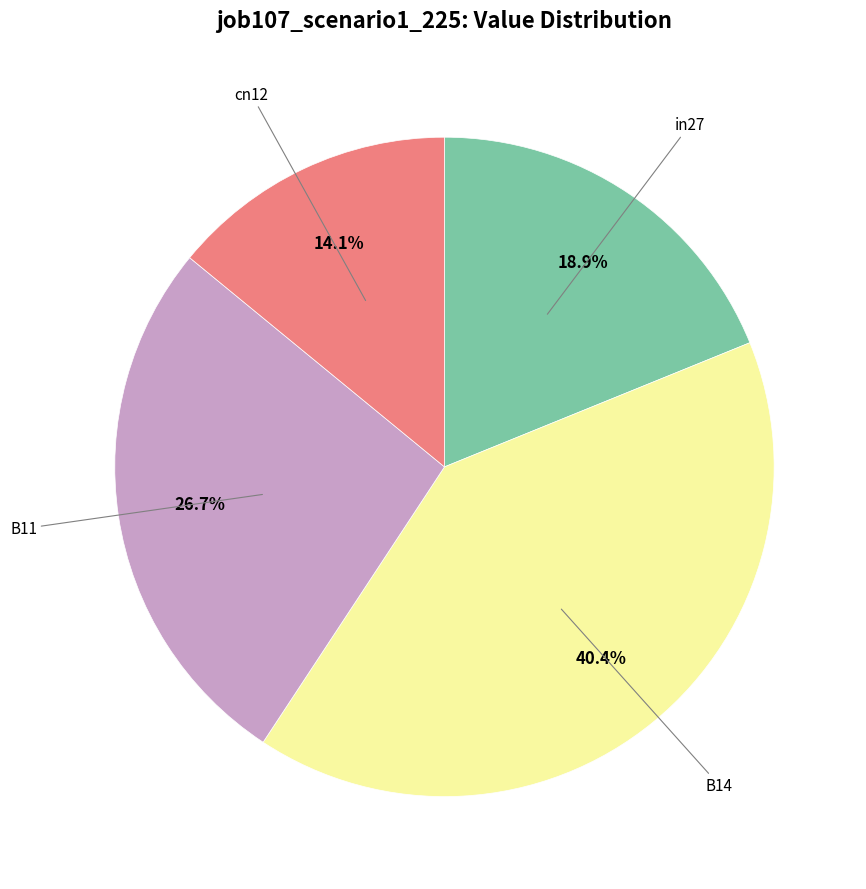

Count the number of slices in the pie.

4